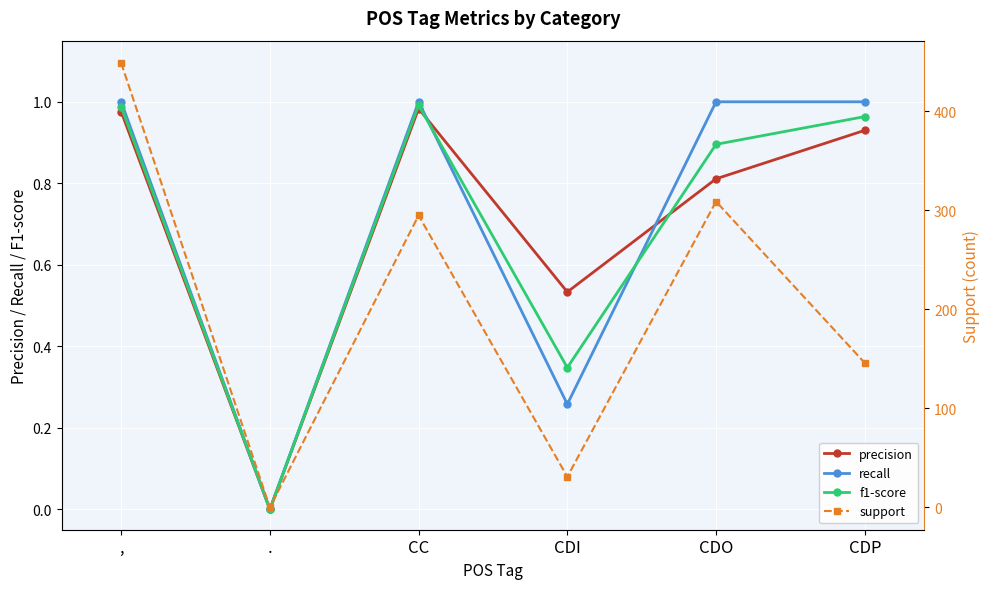

Which series has the largest total across all categories?

support